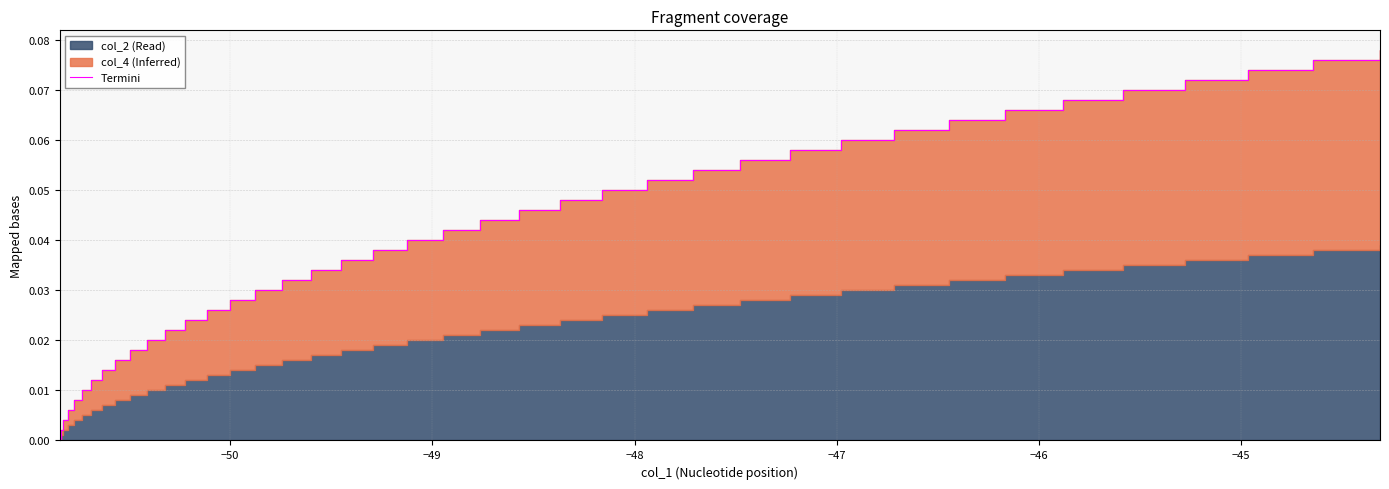

True or false: there are more than 0 points higher than both neighbors.

False